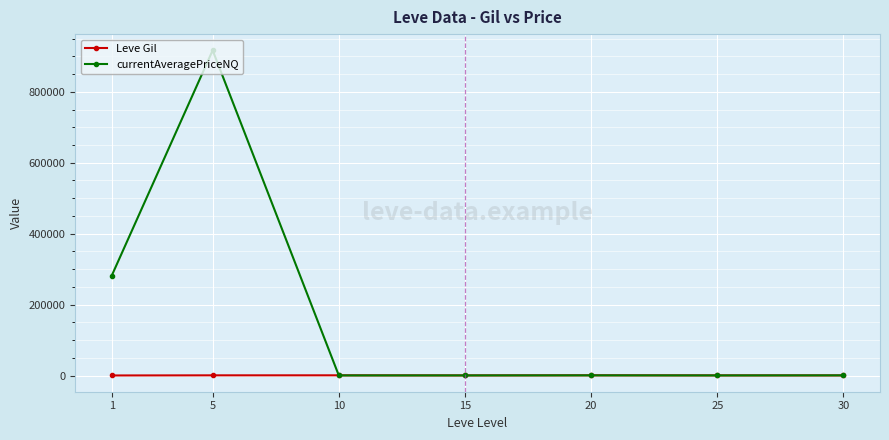

What are all the series names shown in the legend?

Leve Gil, currentAveragePriceNQ